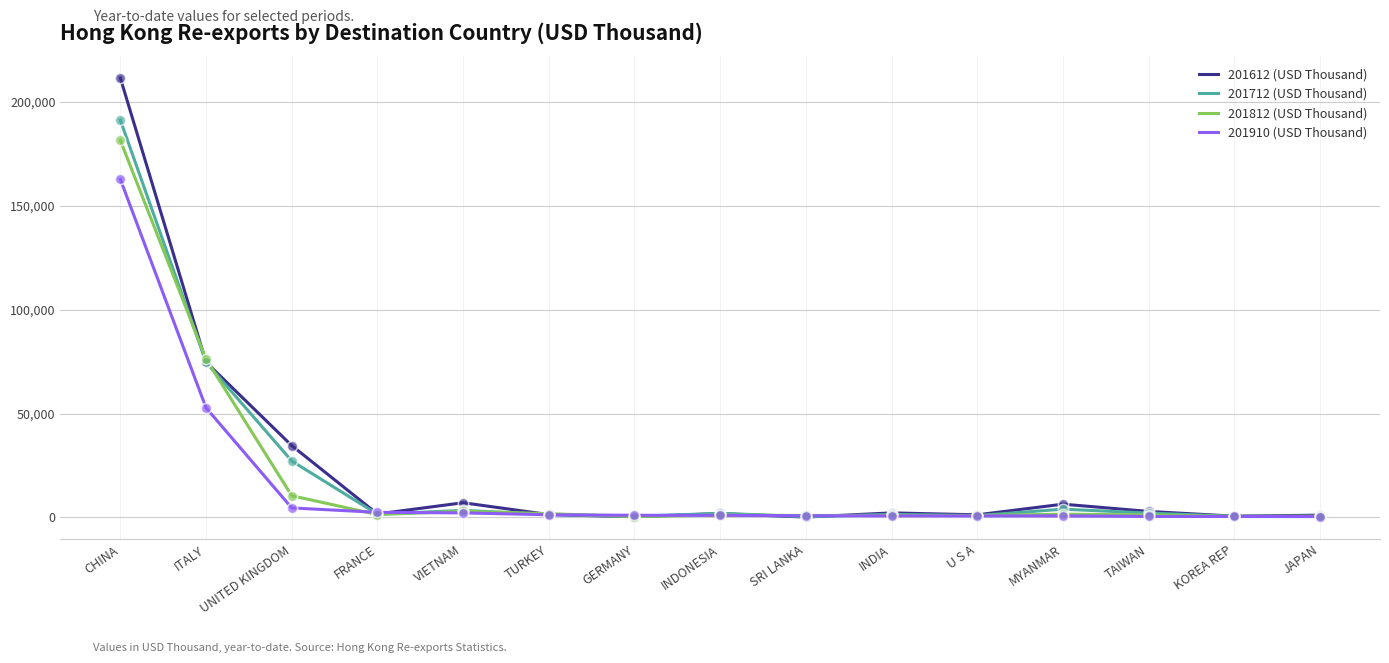

List the series in order of their peak value, highest first.

201612 (USD Thousand), 201712 (USD Thousand), 201812 (USD Thousand), 201910 (USD Thousand)